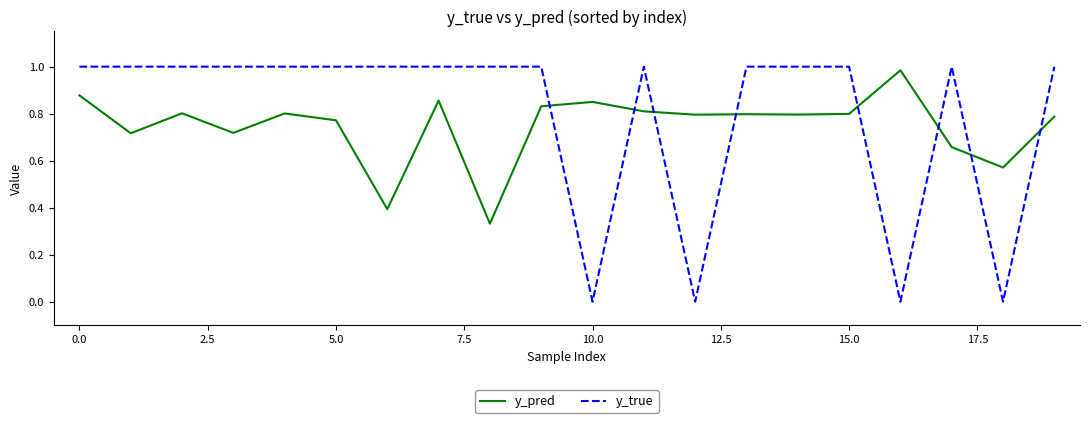

How many intersections are there between y_true and y_pred?

8